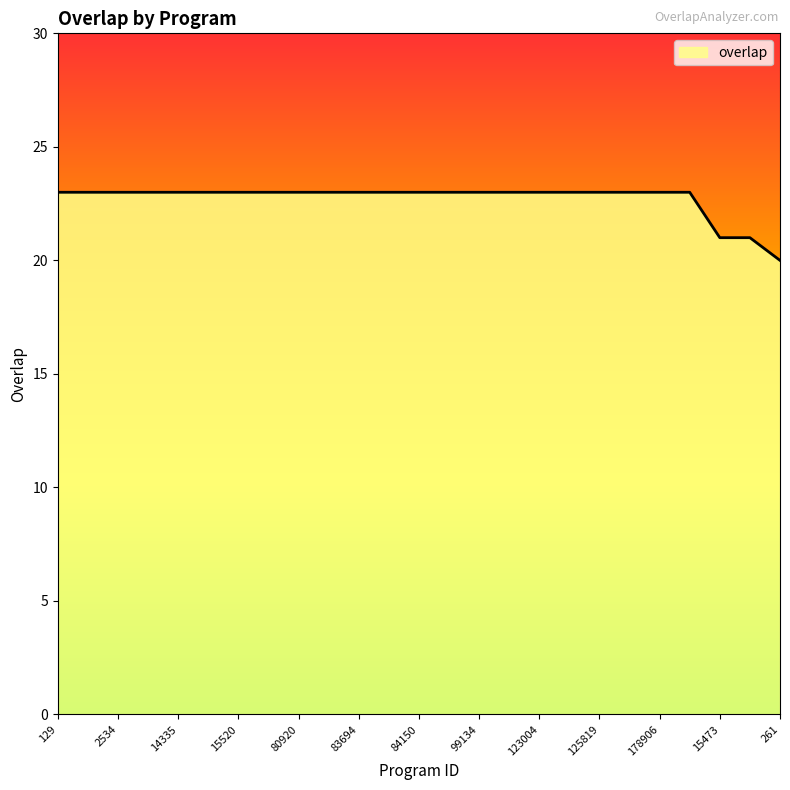

What is the difference between the maximum and minimum values?

3